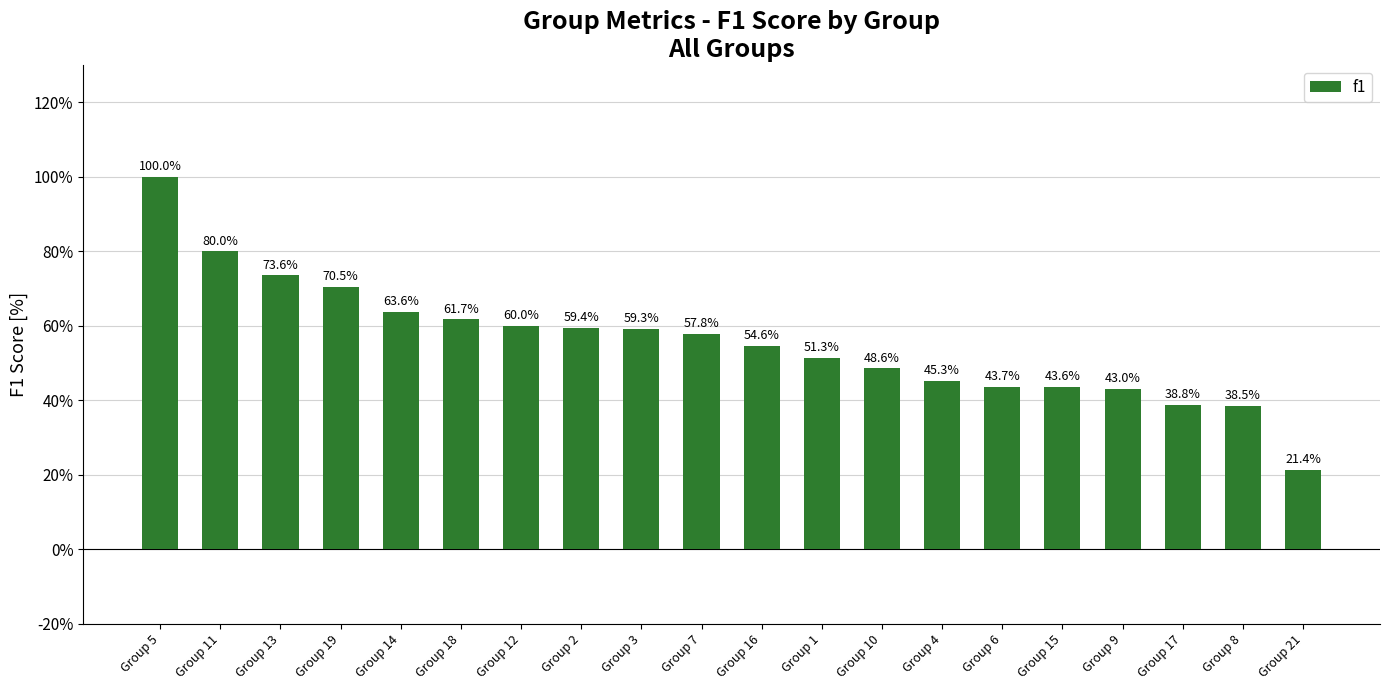

How many values are between 0 and 1?

20